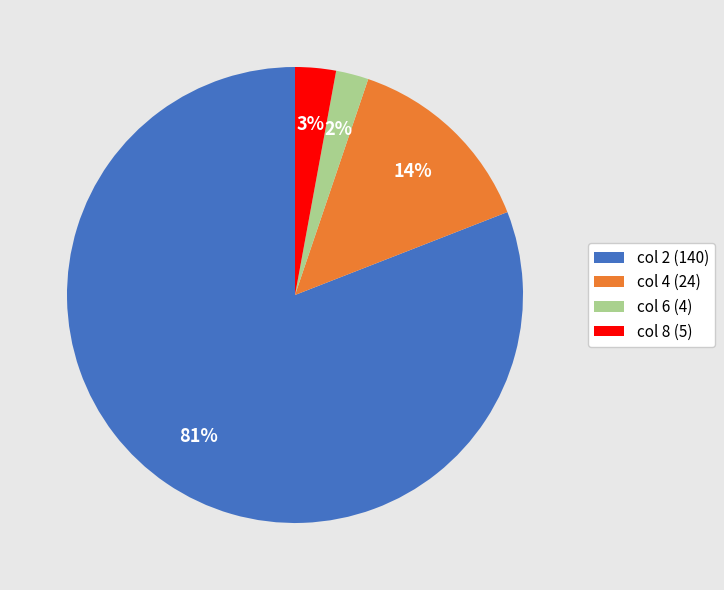

Combined, do col 8 and col 6 account for over 50%?

No